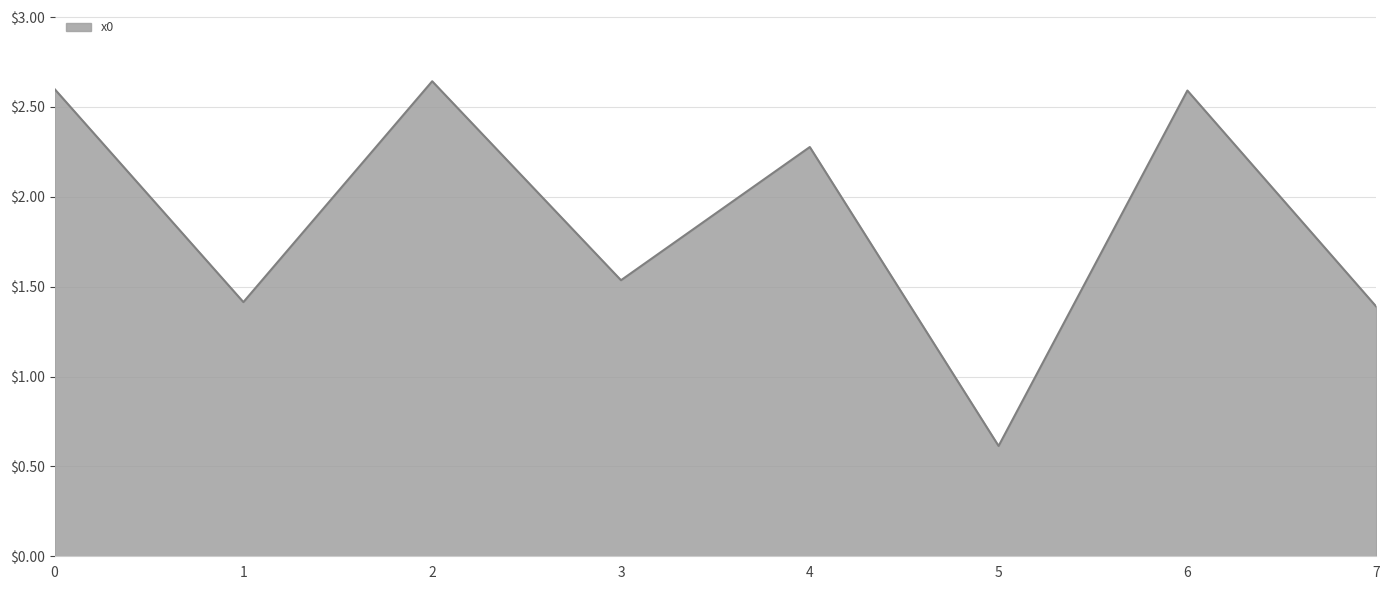

What is the difference between the second highest and minimum values?

2.0